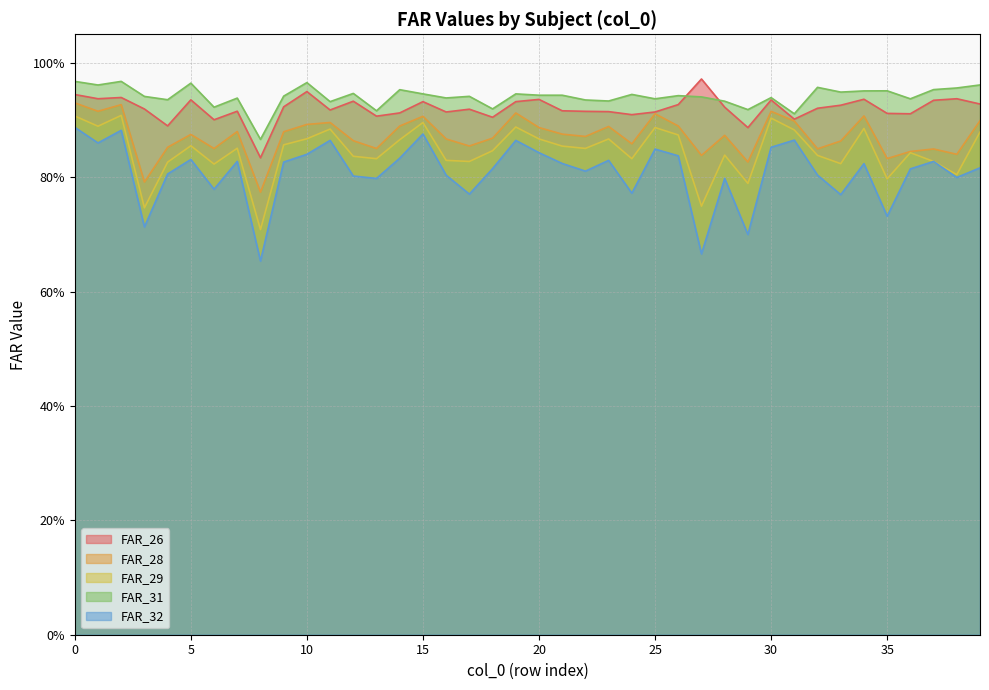

What is the sum of all FAR_32 values?

32.4